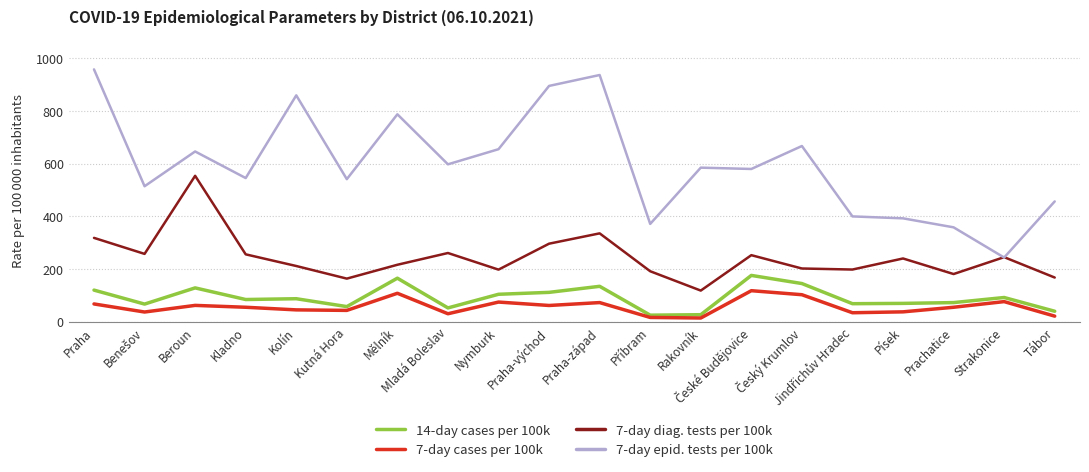

True or false: 14-day cases per 100k and 7-day diag. tests per 100k intersect in this chart.

False